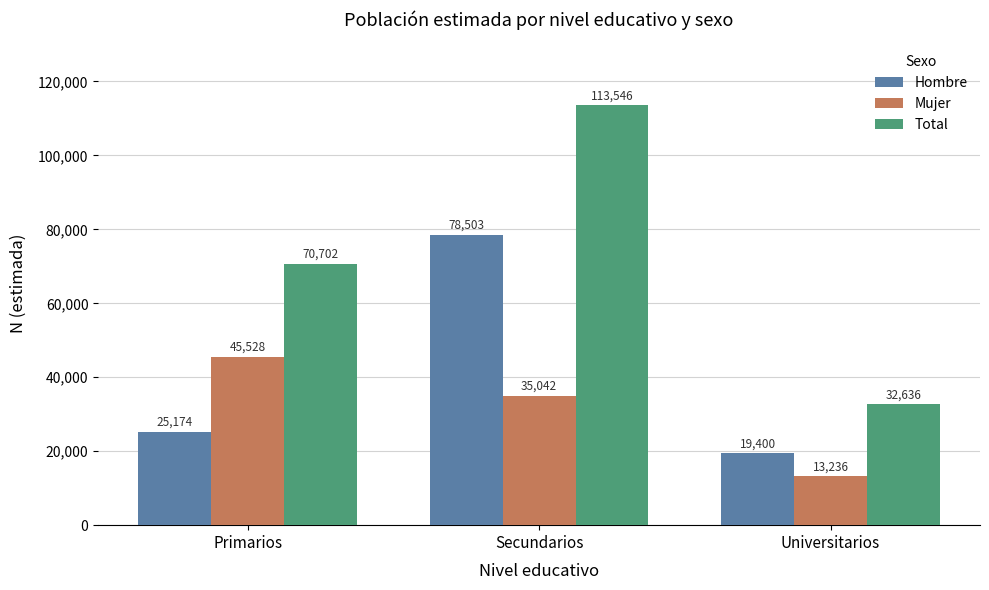

Which series has the widest spread of values?

Total